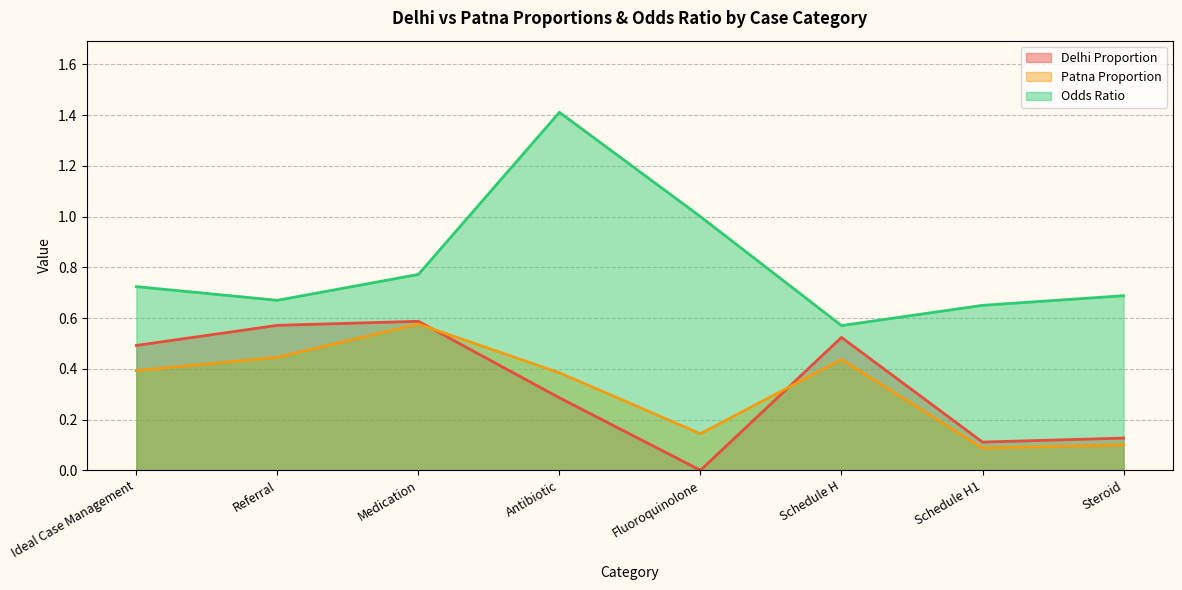

Reading right to left, extract all data points from this chart.

Delhi Proportion: Steroid=0.1	Schedule H1=0.1	Schedule H=0.5	Fluoroquinolone=0.0	Antibiotic=0.3	Medication=0.6	Referral=0.6	Ideal Case Management=0.5
Patna Proportion: Steroid=0.1	Schedule H1=0.1	Schedule H=0.4	Fluoroquinolone=0.1	Antibiotic=0.4	Medication=0.6	Referral=0.4	Ideal Case Management=0.4
Odds Ratio: Steroid=0.7	Schedule H1=0.7	Schedule H=0.6	Fluoroquinolone=1.0	Antibiotic=1.4	Medication=0.8	Referral=0.7	Ideal Case Management=0.7